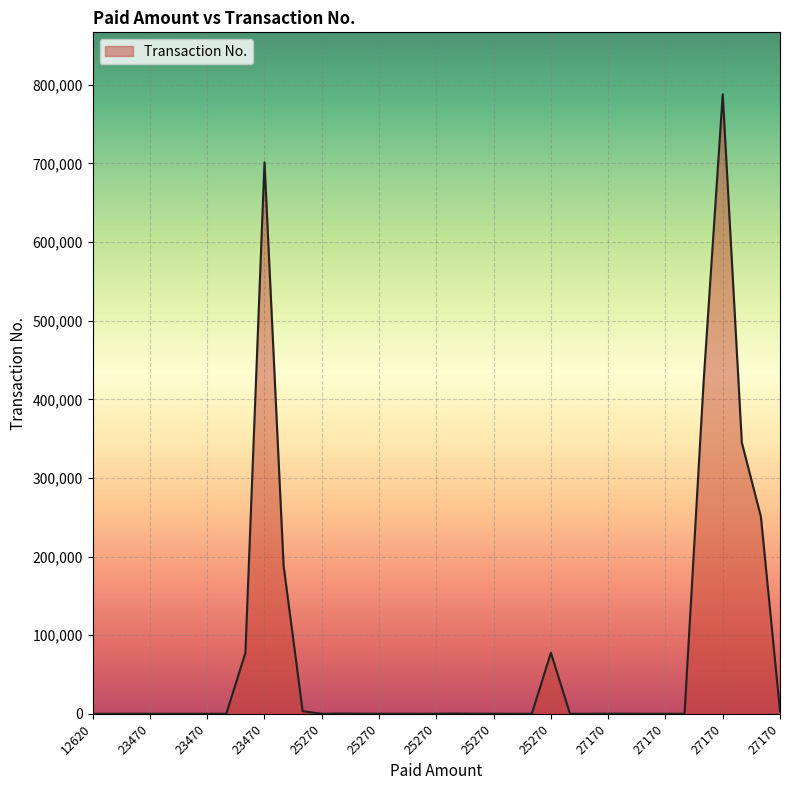

What is the difference between the maximum and minimum values?

787992